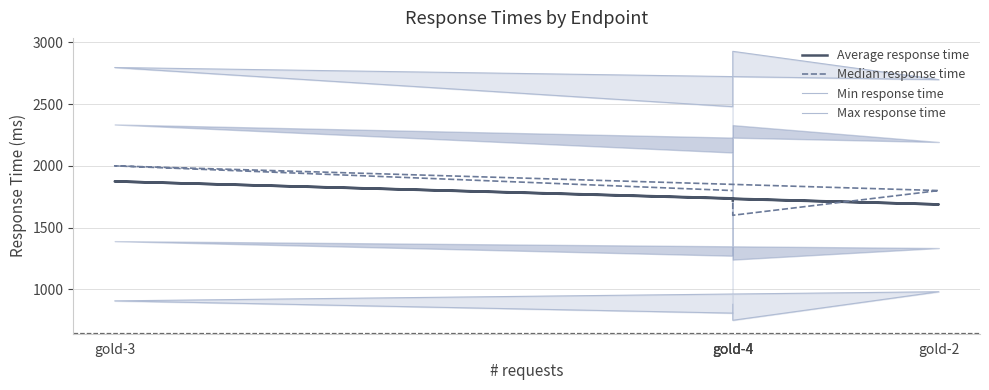

Rank the series by their maximum value, from highest to lowest.

Max response time, Median response time, Average response time, Min response time